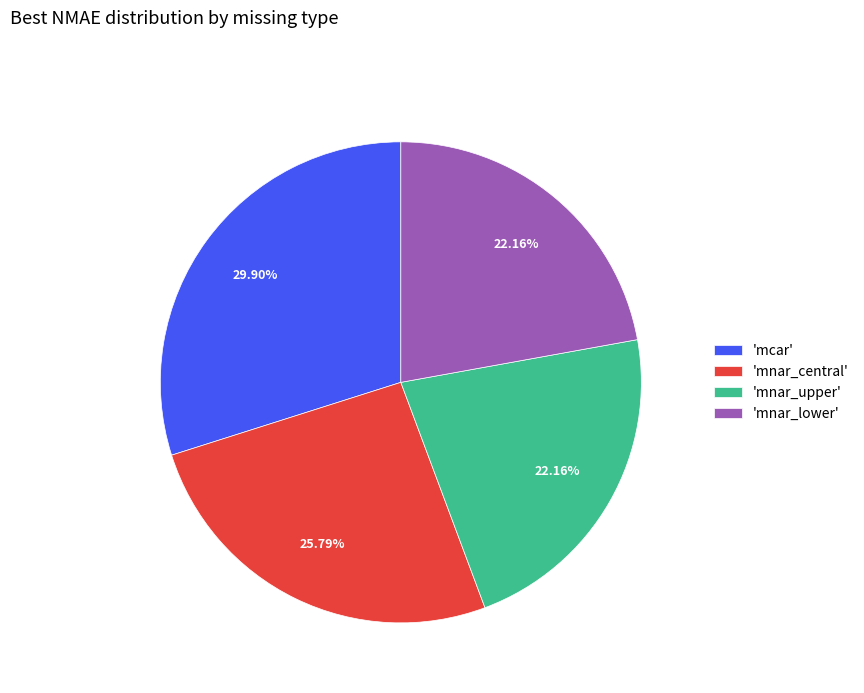

Between 'mnar_upper' and 'mcar', which is larger?

'mcar'